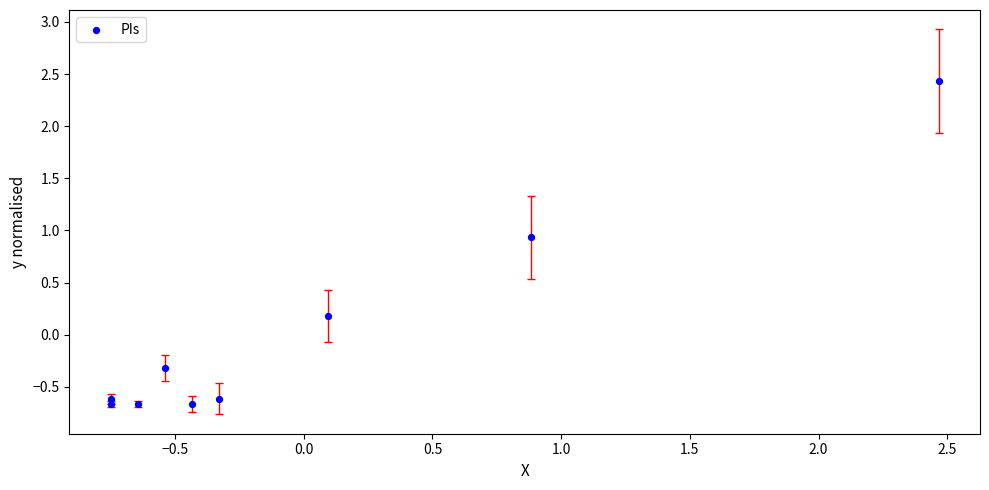

What is the range of X values (max minus min)?

3.2